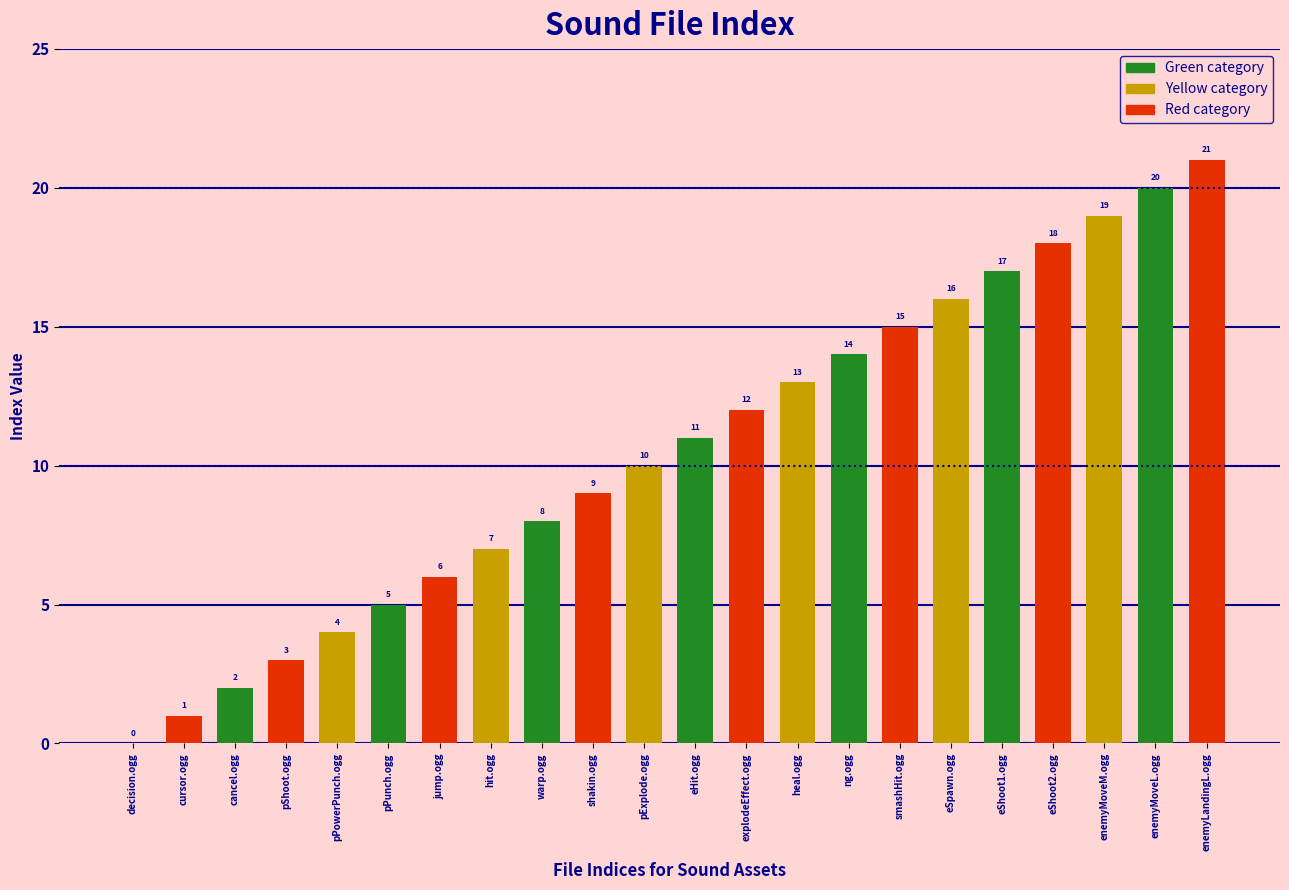

The value at explodeEffect.ogg is 3. True or false?

False